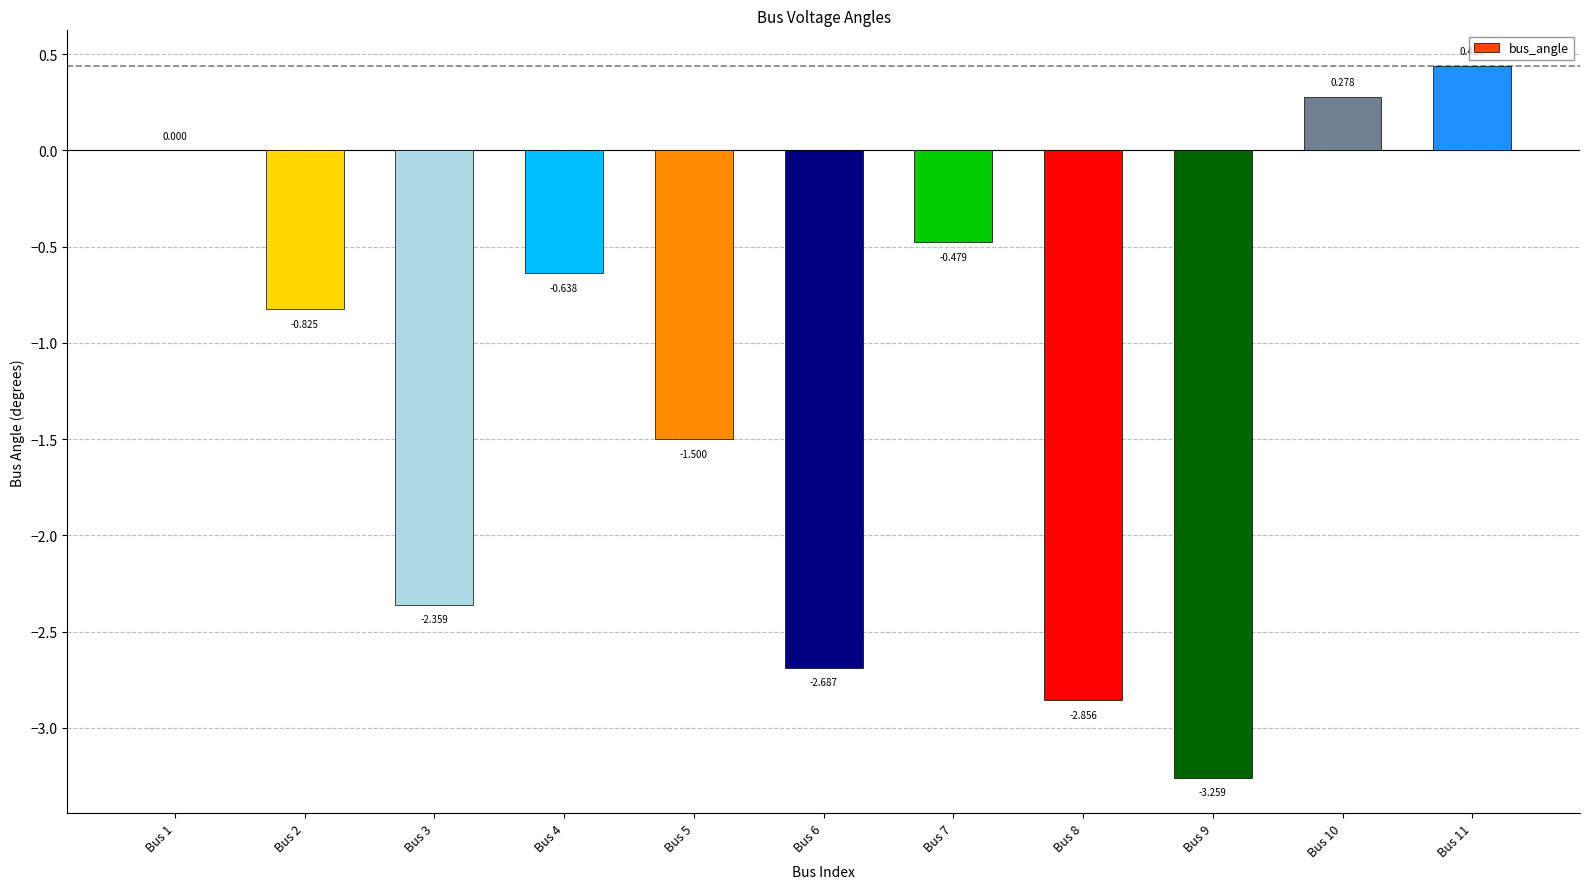

At which category does the chart reach its peak across all series?

Bus 11